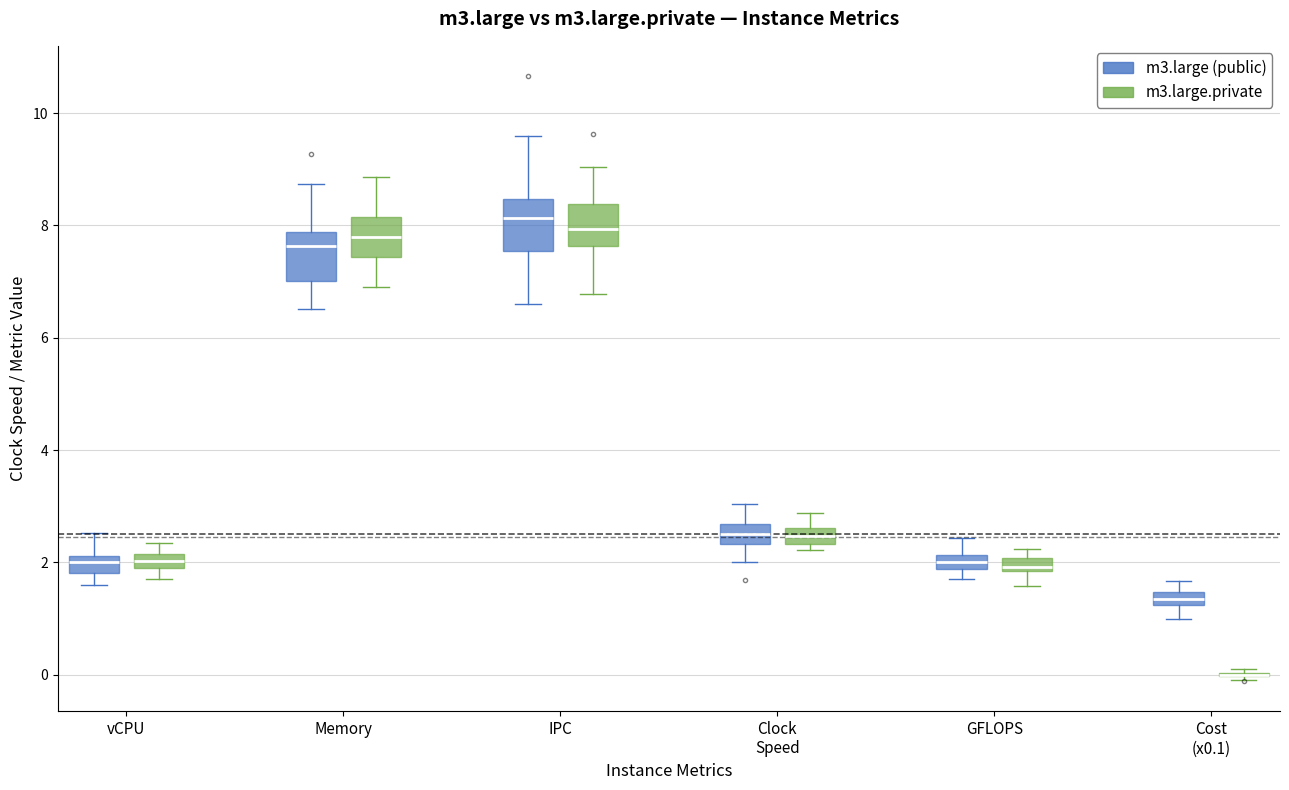

Where does the median line of the box for Memory (m3.large.private) sit on the y-axis? The values are not printed on the chart, so give them approximately, as read against the axis.

7.8